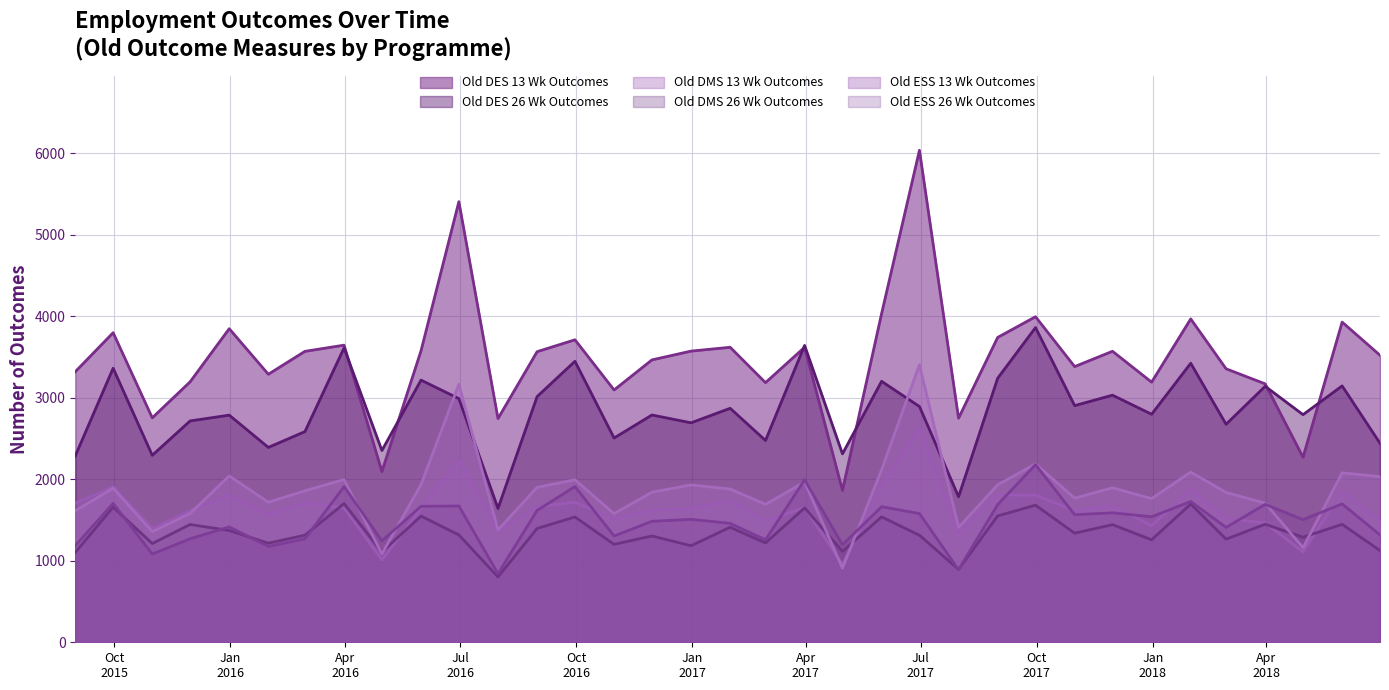

Which label corresponds to the smallest value in the chart?

2016-07-31